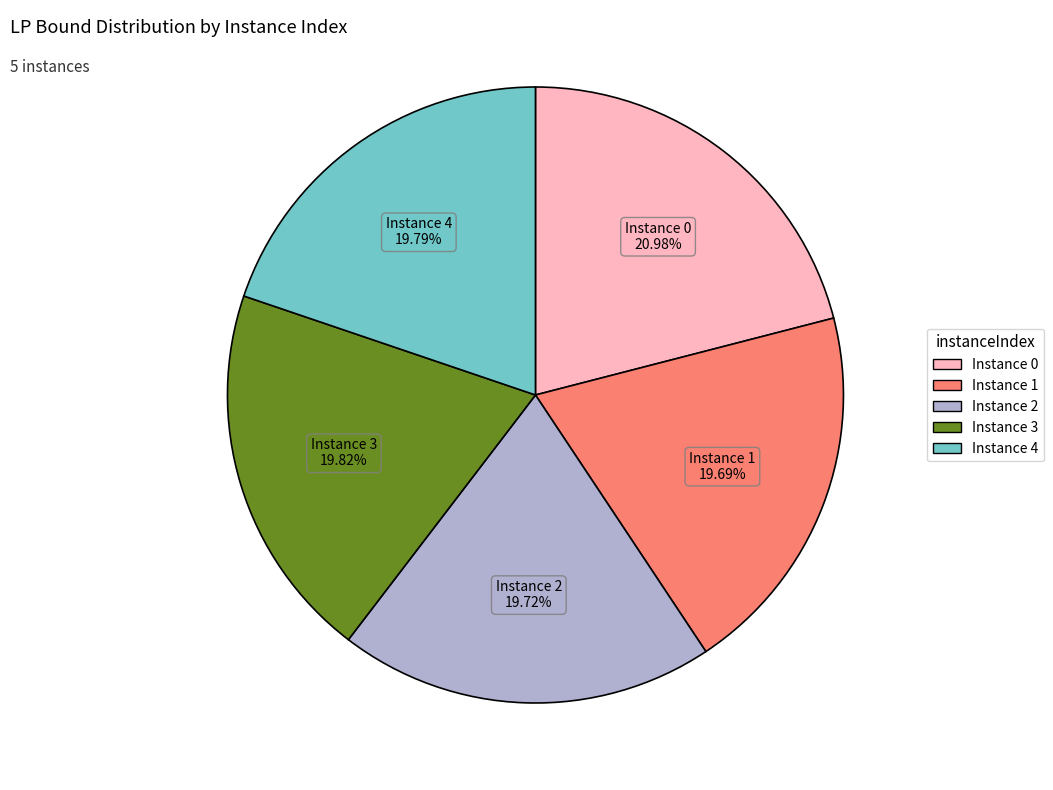

Count the number of slices in the pie.

5